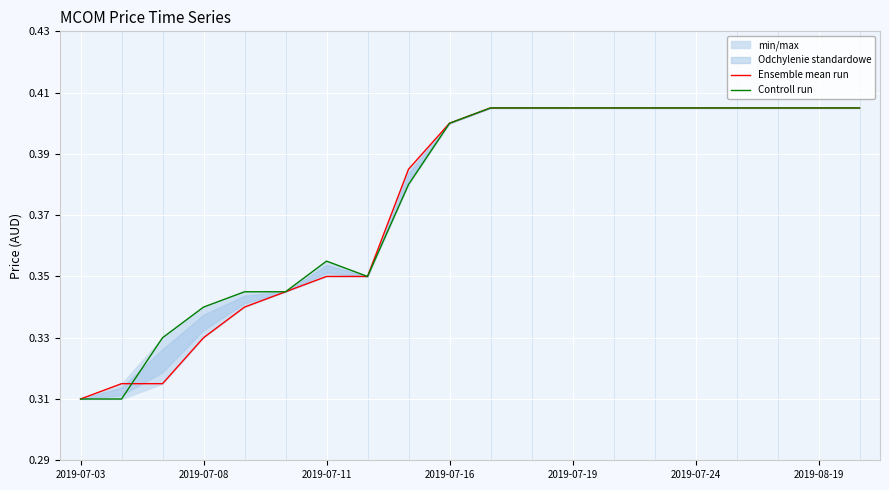

What is the smallest value displayed?

0.3